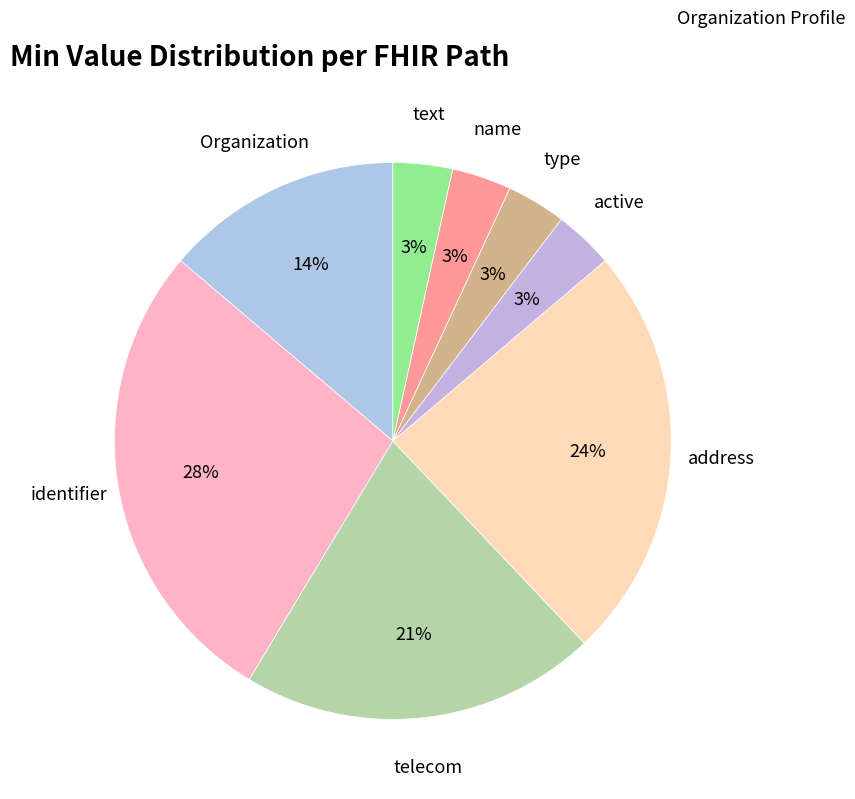

How many segments does this pie chart have?

8